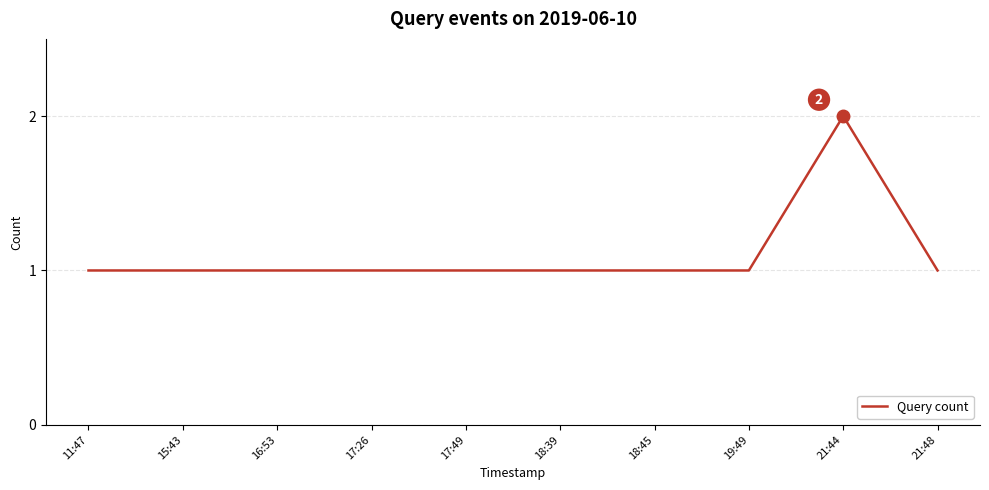

What position from the left is 16:53?

3